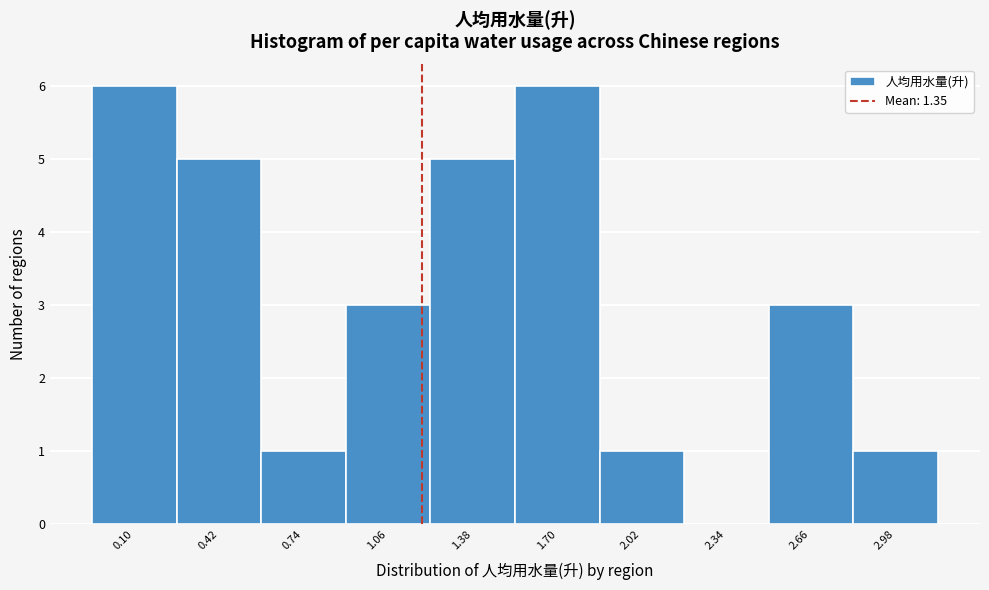

Reading left to right, transcribe all the data shown in this chart.

0.10=6	0.42=5	0.74=1	1.06=3	1.38=5	1.70=6	2.02=1	2.34=0	2.66=3	2.98=1